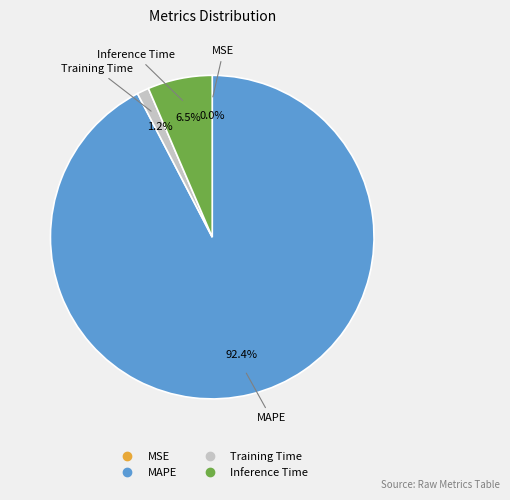

Does any single category account for the majority?

Yes